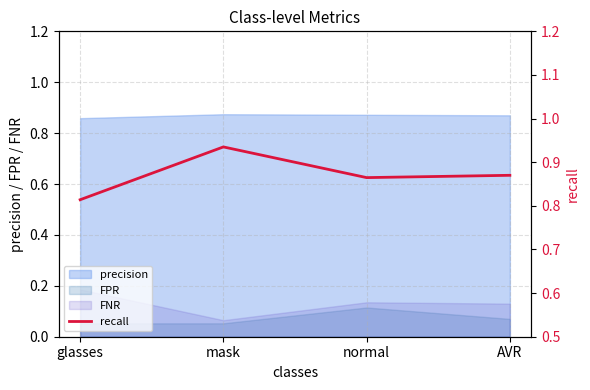

What is the value of the 1st point from the left?

0.8